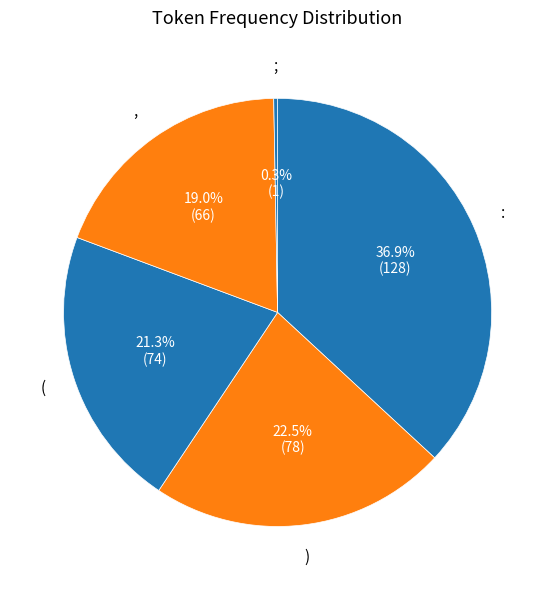

Which slice is the smallest?

;